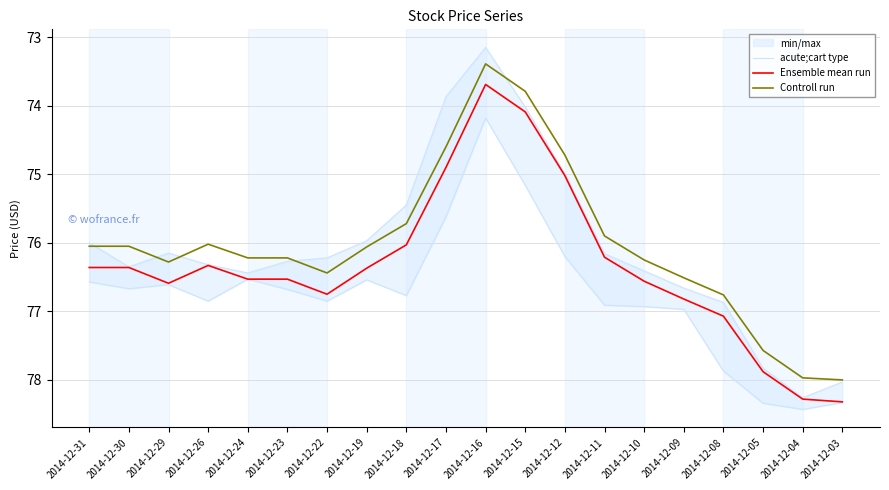

True or false: Controll run and Ensemble mean run intersect in this chart.

False